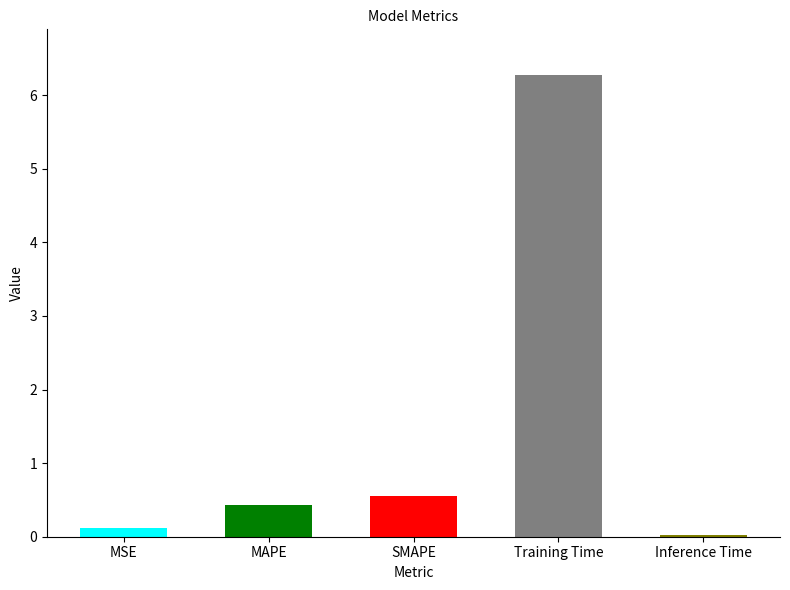

Rank the categories by value from lowest to highest.

Inference Time, MSE, MAPE, SMAPE, Training Time